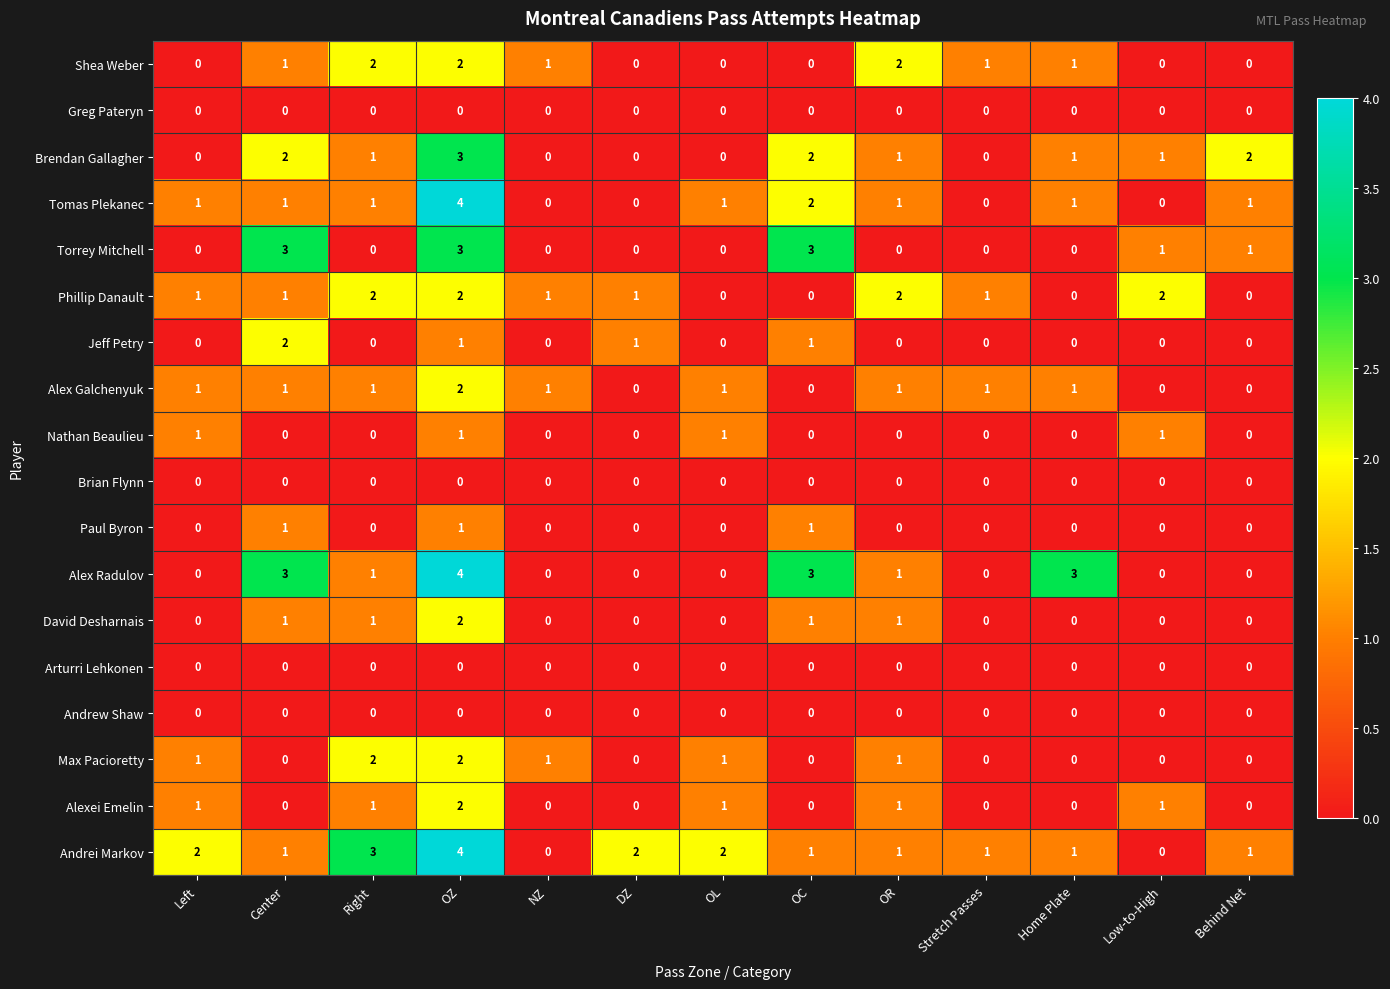

How many Torrey Mitchell values are between 0 and 1?

10